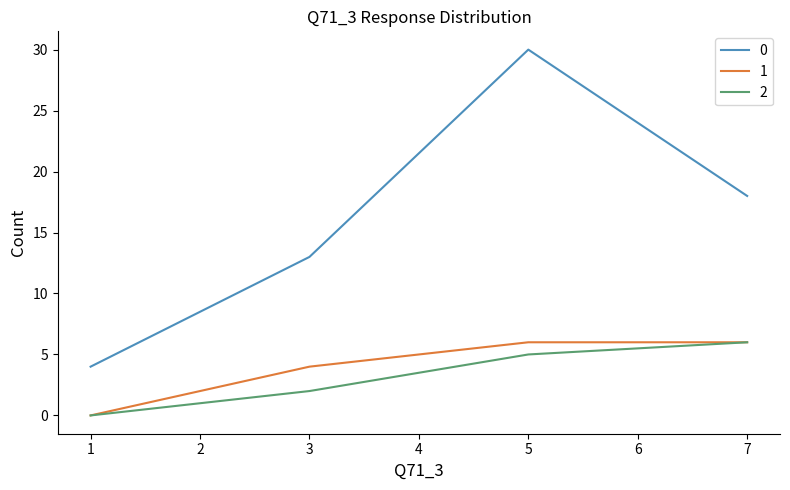

Does the chart have visible grid lines?

No